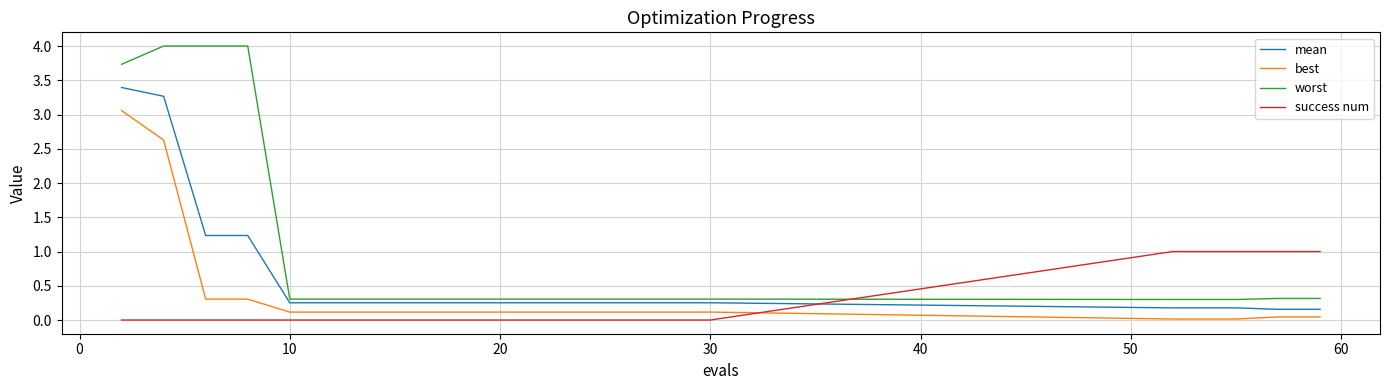

Which series has the largest total across all categories?

worst